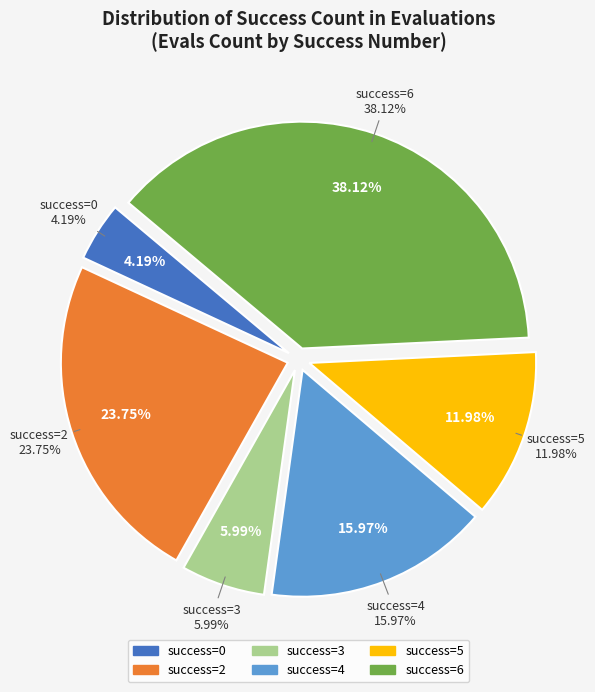

To the nearest percent, what is the average slice percentage?

17%